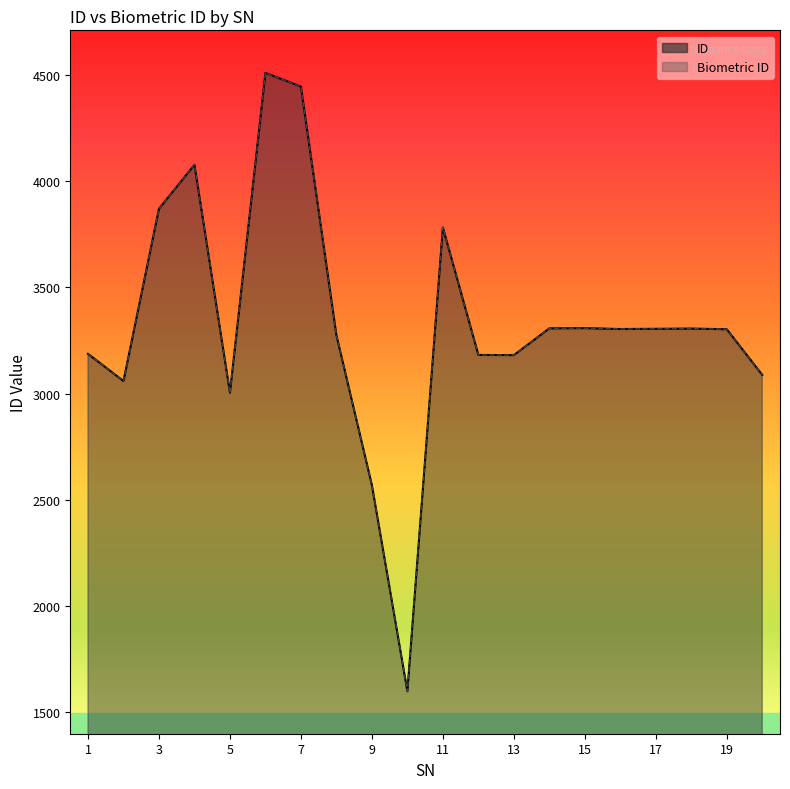

What is the average value of the Biometric ID series?

3333